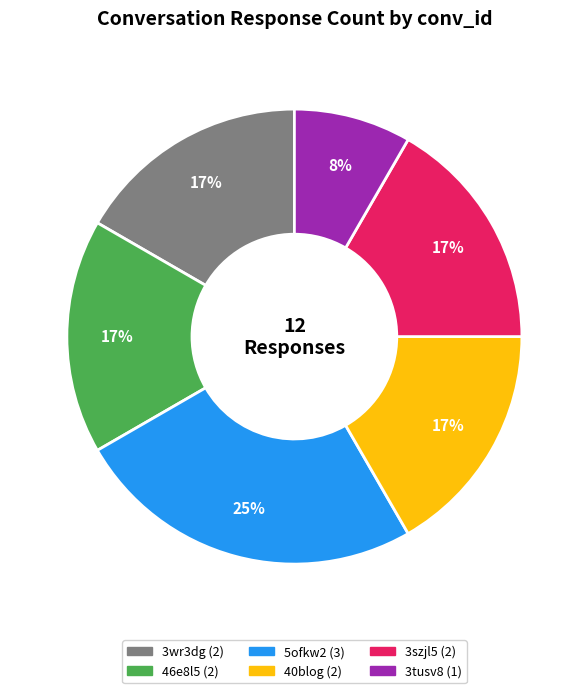

True or false: 5ofkw2 accounts for 25% of the total.

True